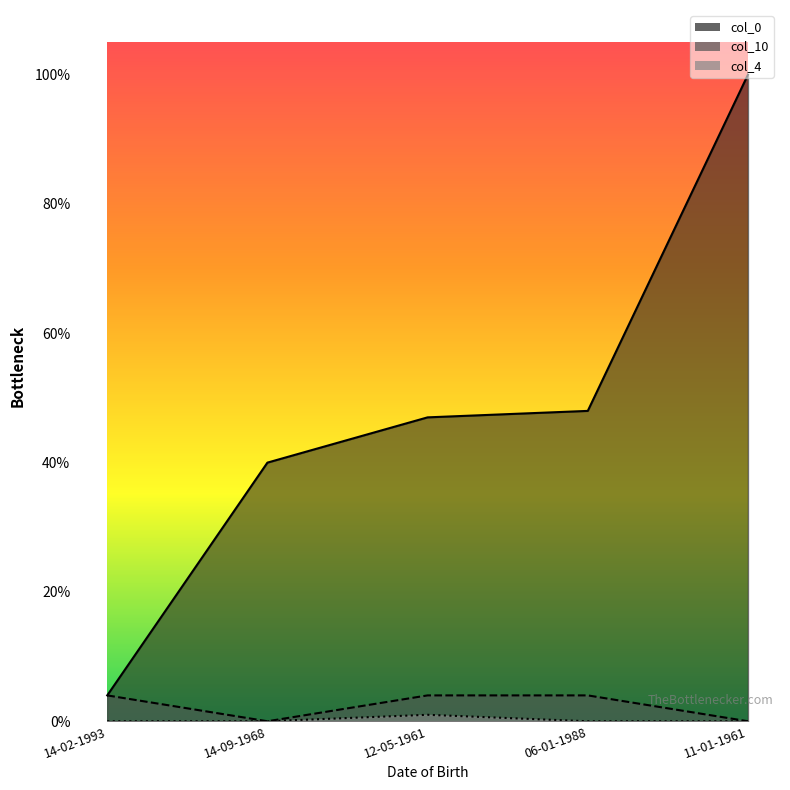

True or false: col_4 has more than 0 points higher than both neighbors.

True